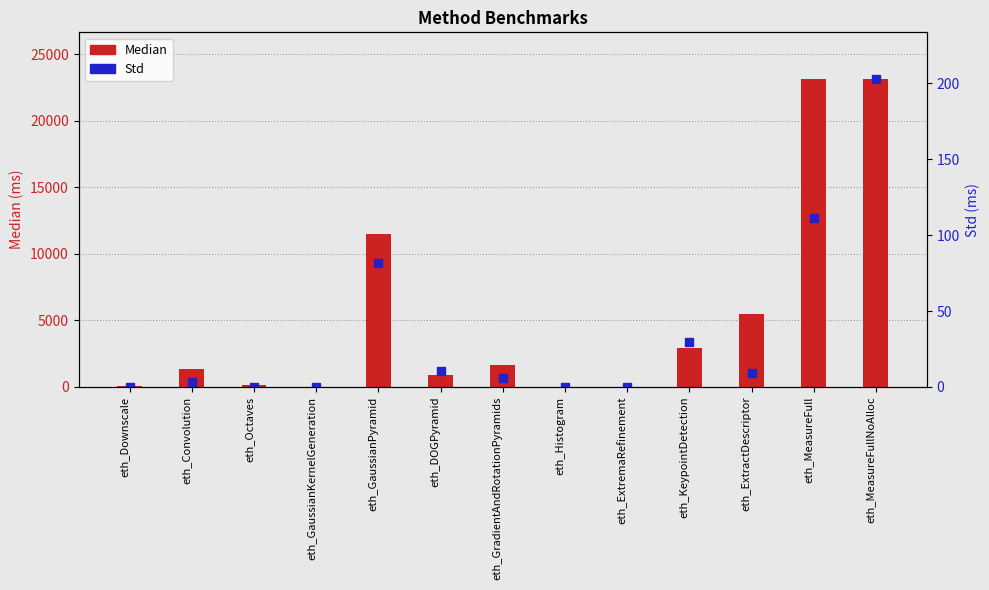

What are all the series names shown in the legend?

Median, Std